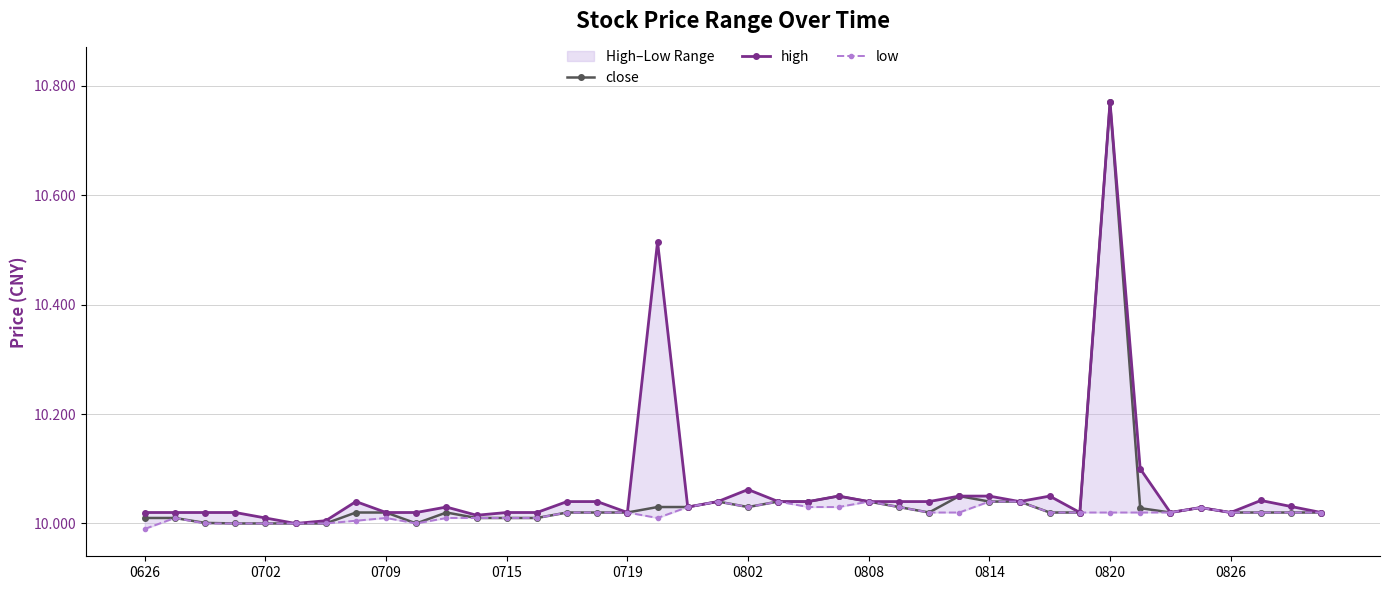

Is it true that low equals 10.0 at 13?

True